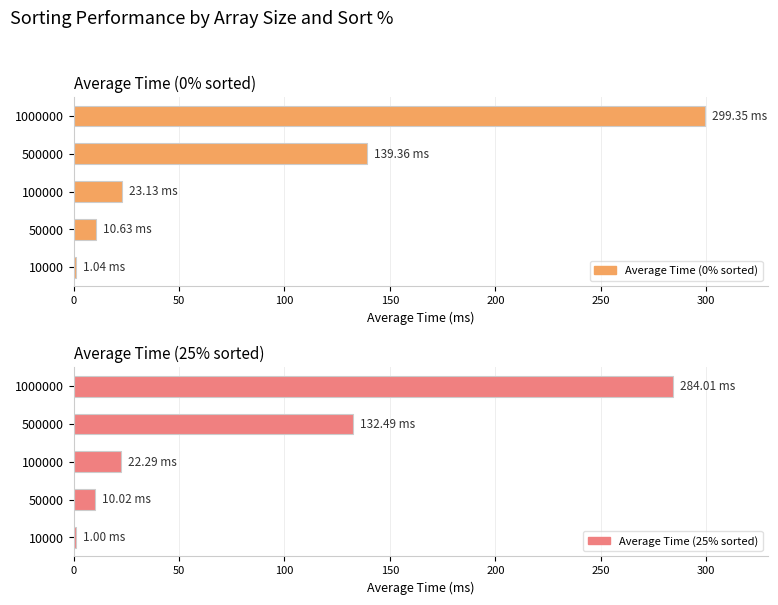

What is the difference between the maximum and minimum values in the Average Time (25% sorted) series?

283.0